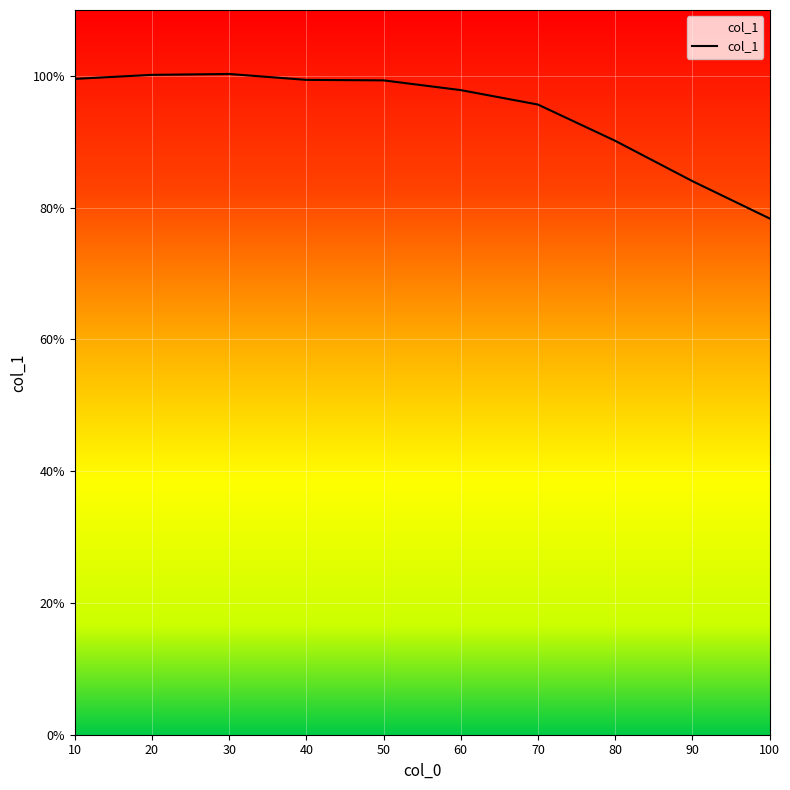

Is it true that the value at 50 is 34.4?

False